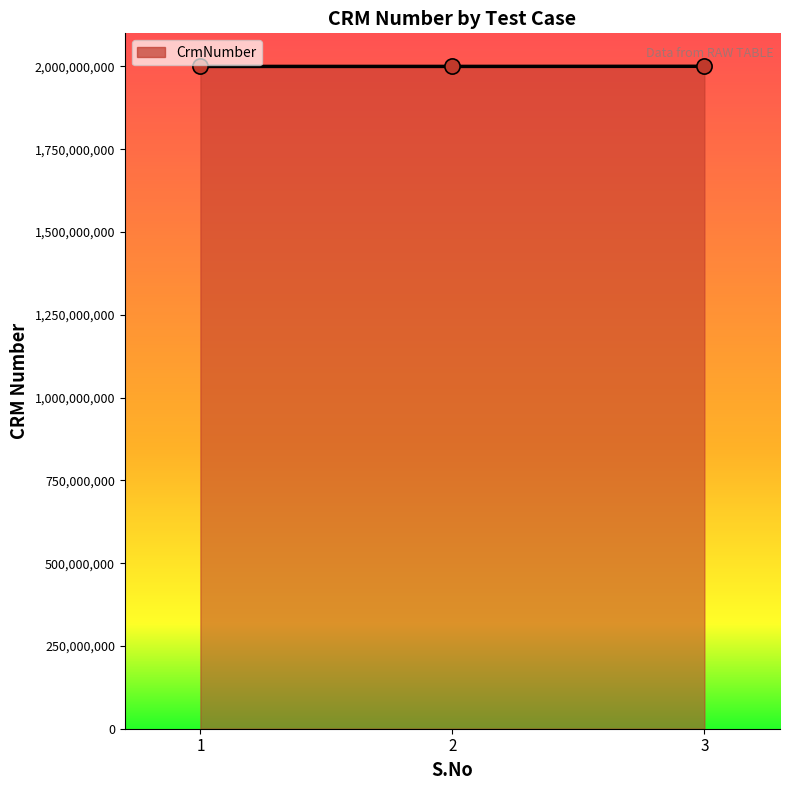

What is the change in value from 1 to 3?

+366213